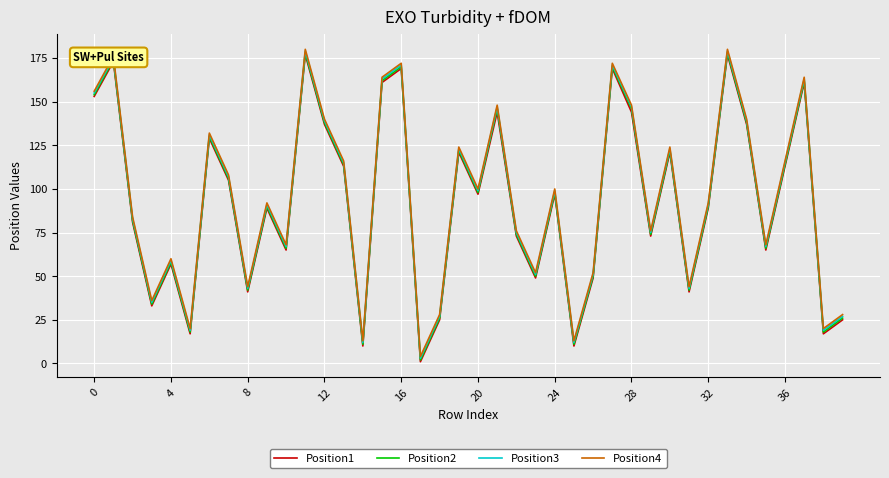

True or false: Position4 and Position3 intersect in this chart.

False